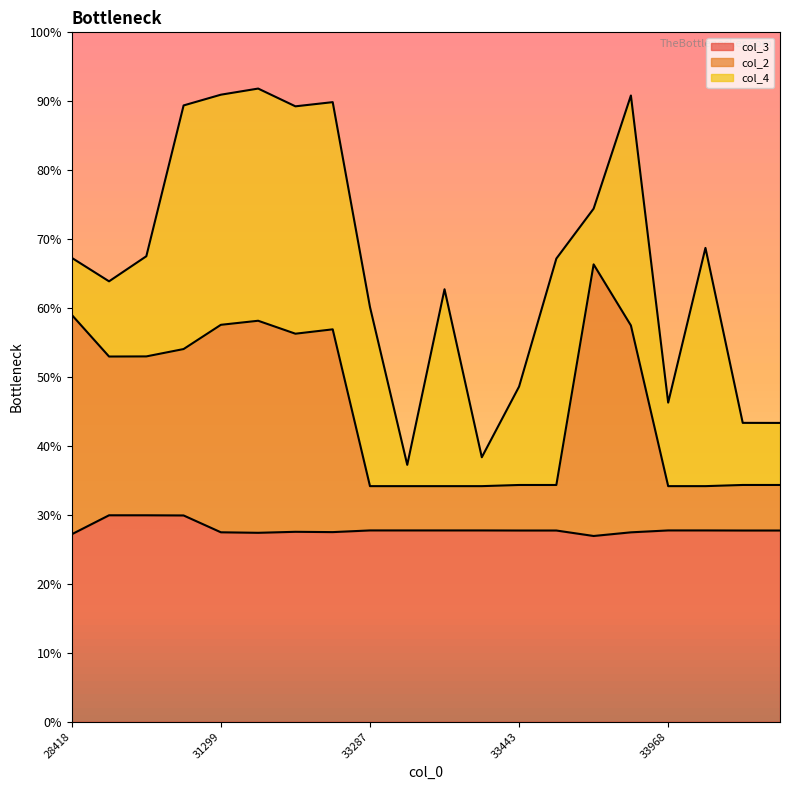

What is the value of the col_2 point at the 15th from the left?

66.3